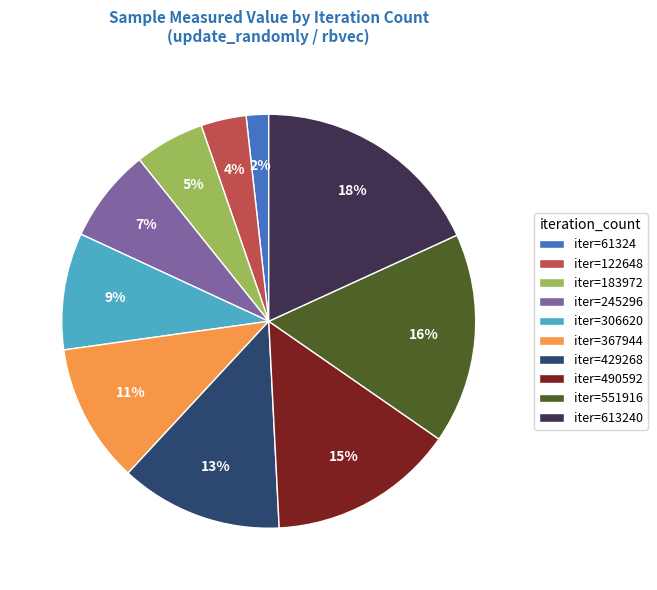

True or false: iter=122648 accounts for 4% of the total.

True